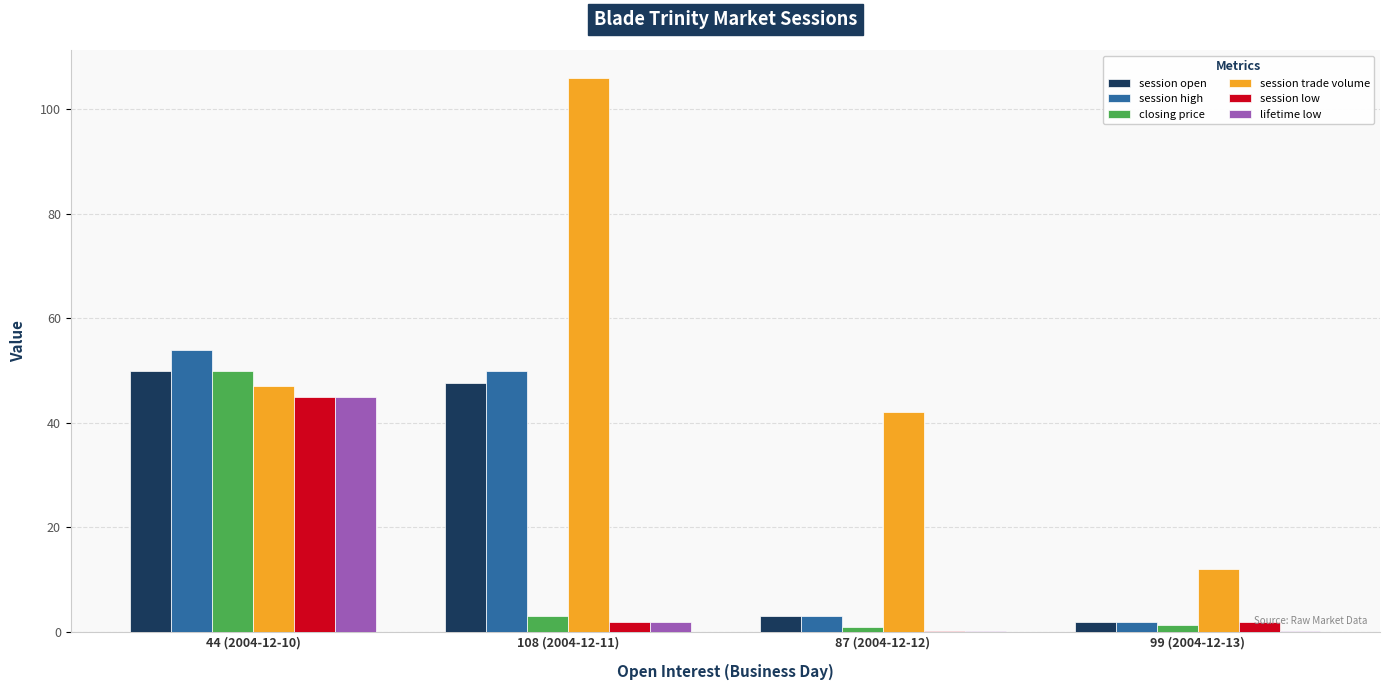

Is the value of session high at 108 (2004-12-11) greater than the value of session open at 108 (2004-12-11)?

Yes